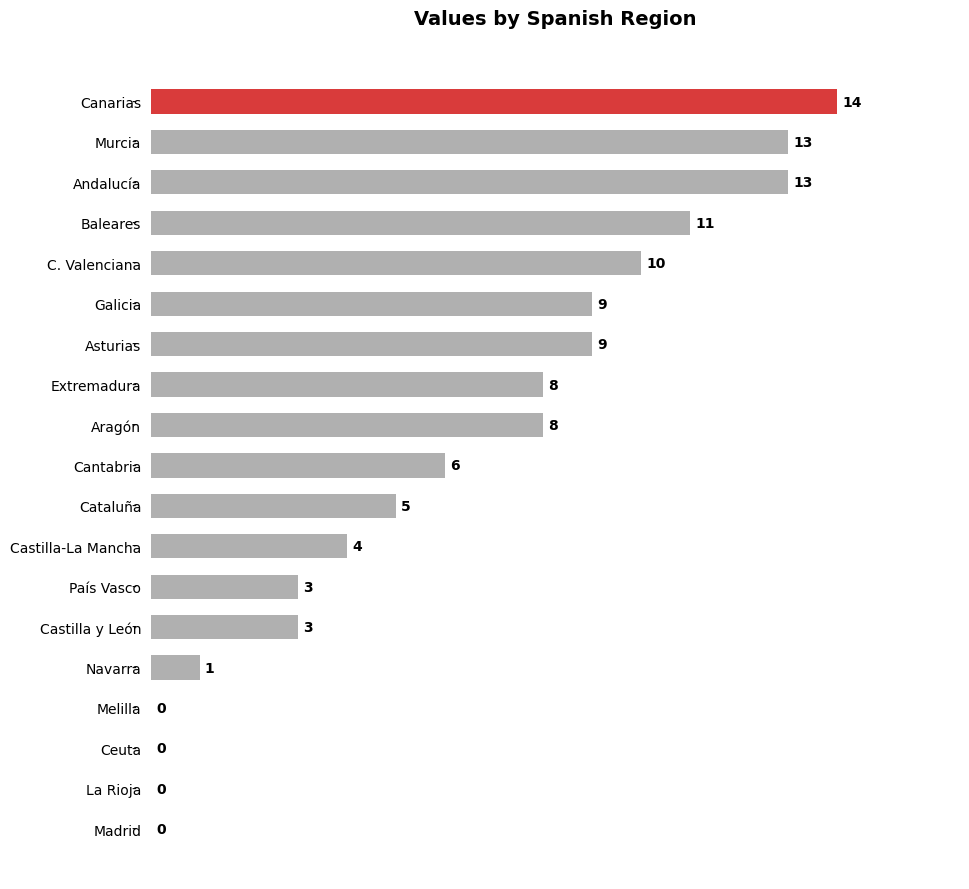

Reading top to bottom, what are all the values shown in this chart?

Canarias=14	Murcia=13	Andalucía=13	Baleares=11	C. Valenciana=10	Galicia=9	Asturias=9	Extremadura=8	Aragón=8	Cantabria=6	Cataluña=5	Castilla-La Mancha=4	País Vasco=3	Castilla y León=3	Navarra=1	Melilla=0	Ceuta=0	La Rioja=0	Madrid=0